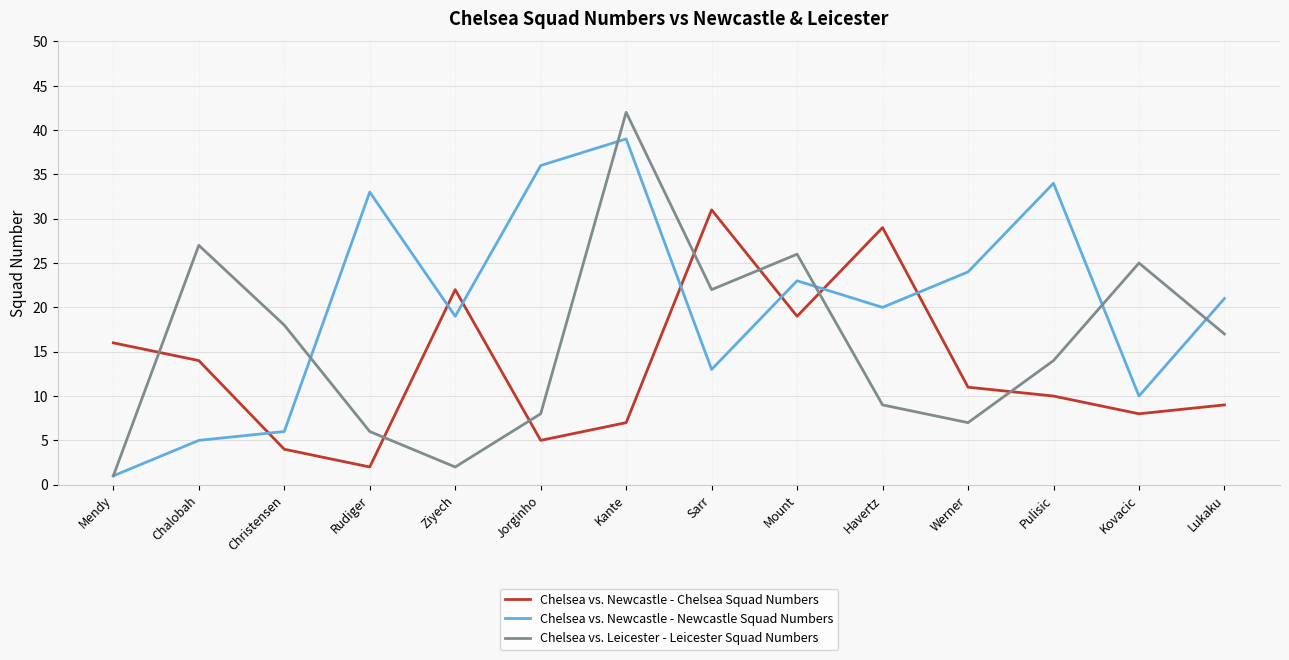

Which series changed the most between Kante and Werner?

Chelsea vs. Leicester - Leicester Squad Numbers